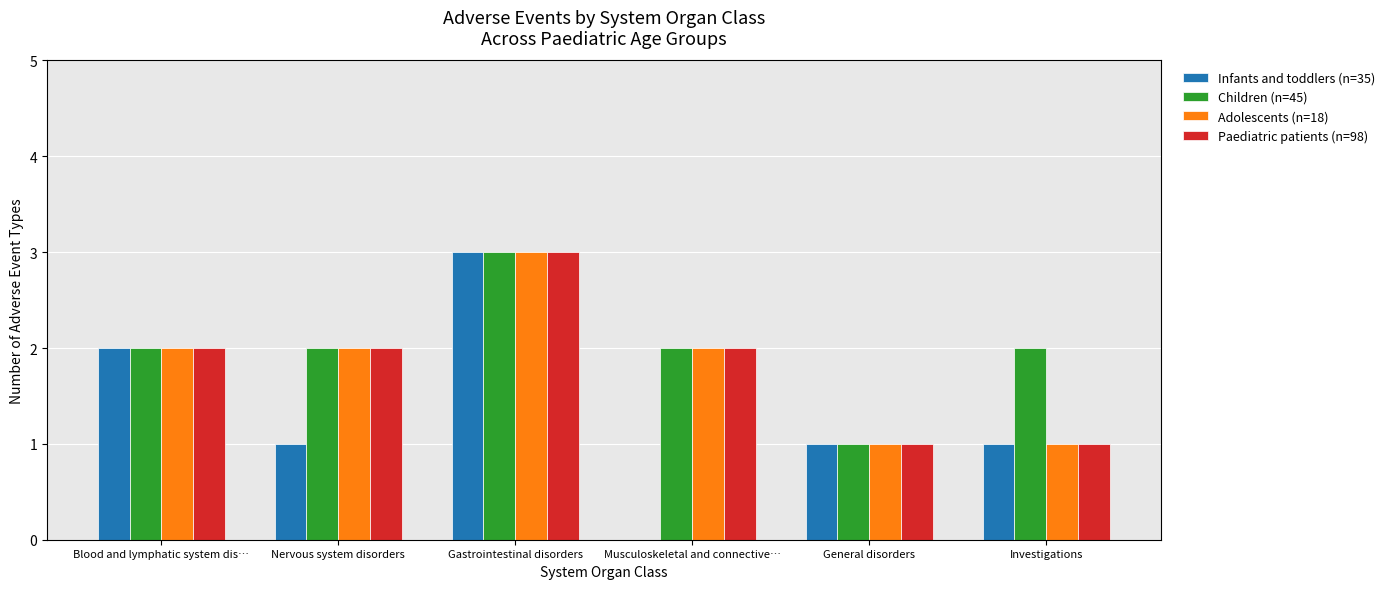

Is it true that Adolescents (n=18) equals 3 at Gastrointestinal disorders?

True